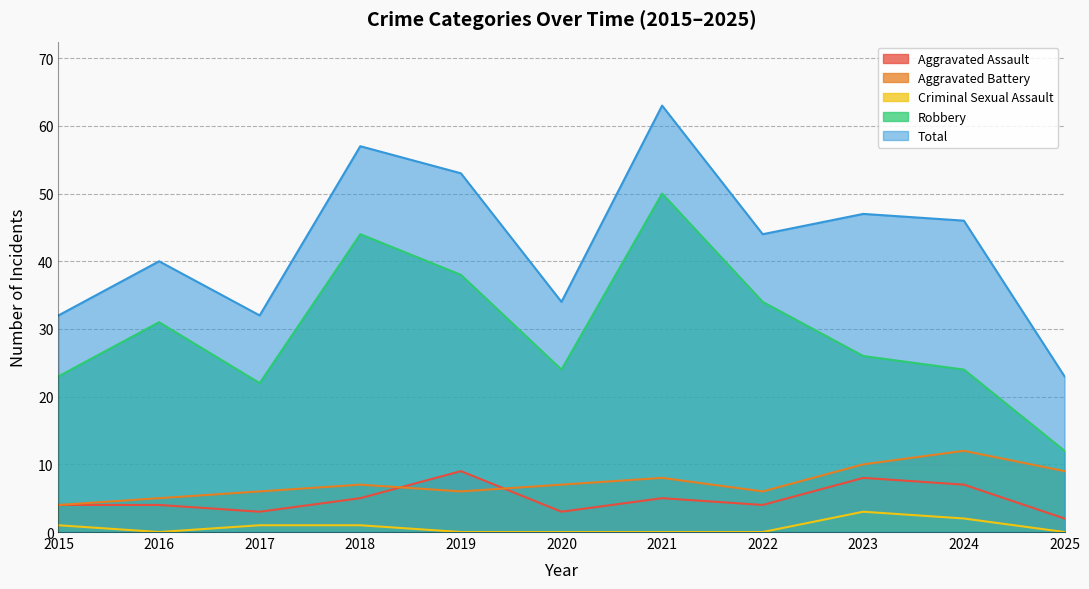

At which category is the sum across all series the highest?

2021